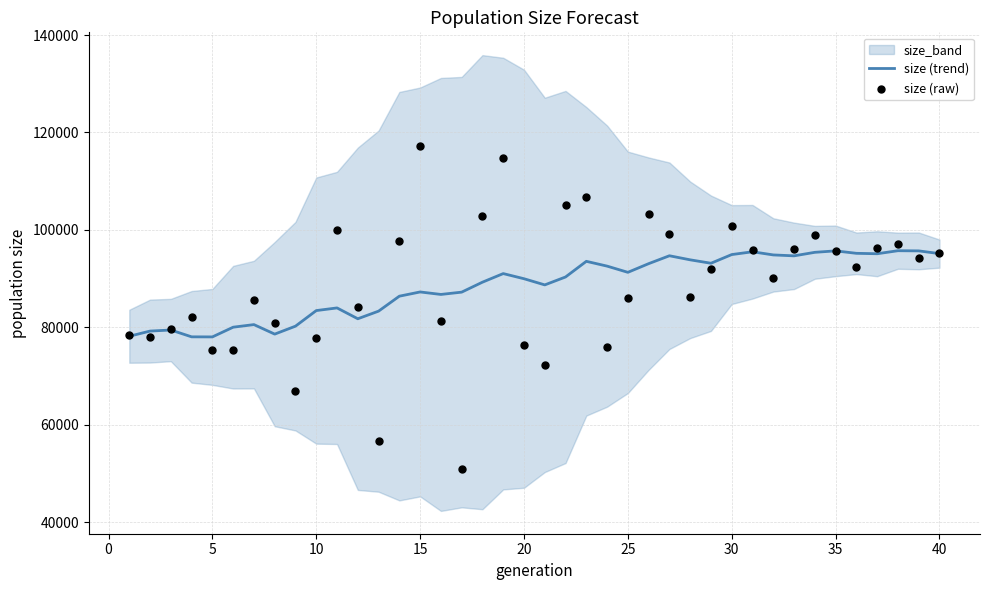

What is the maximum value for size (trend)?

95731.9